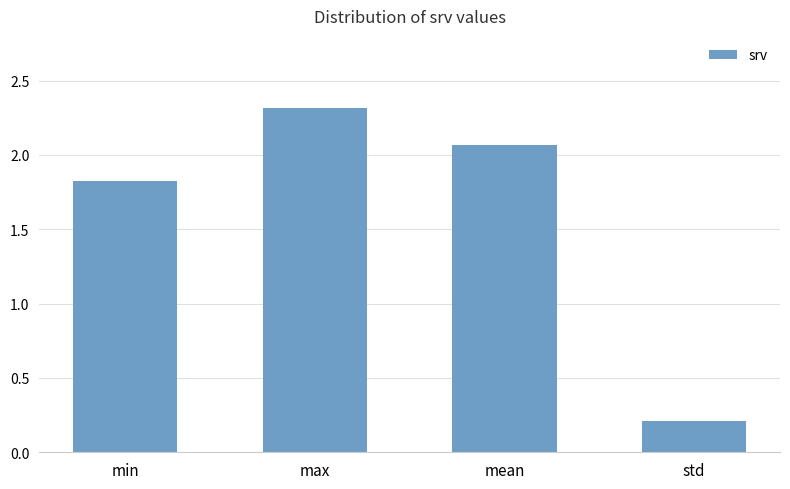

Which has a higher value, min or mean?

mean